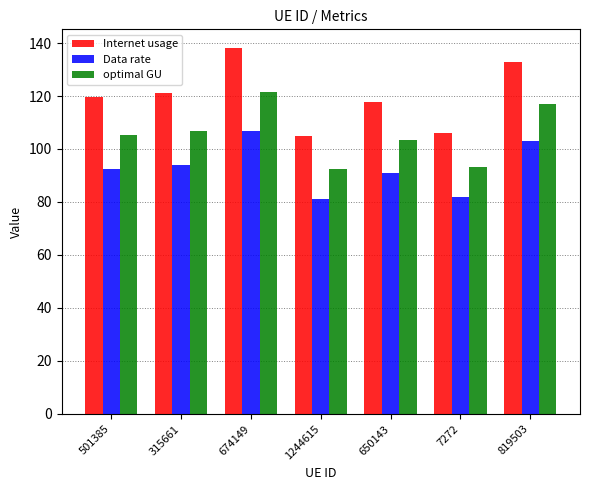

Where does the optimal GU series first go above 105?

501385